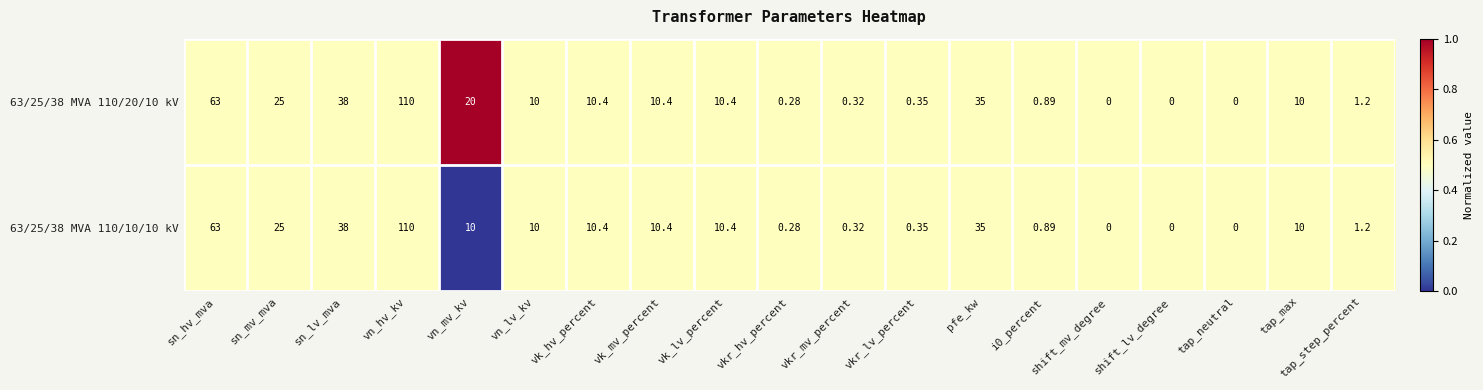

At which category is the sum across all series the highest?

vn_hv_kv